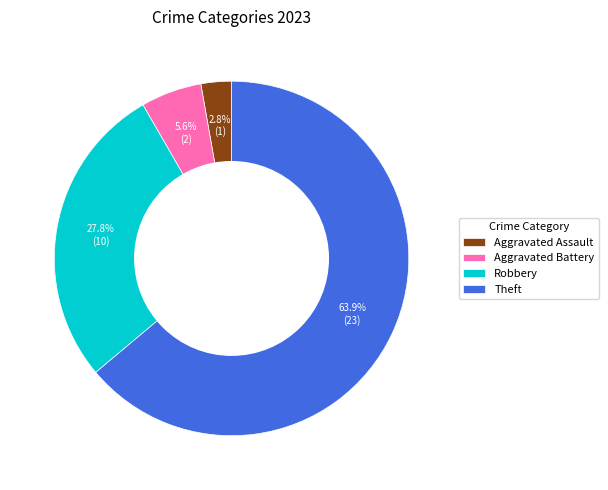

To the nearest percent, what is the average slice percentage?

25%